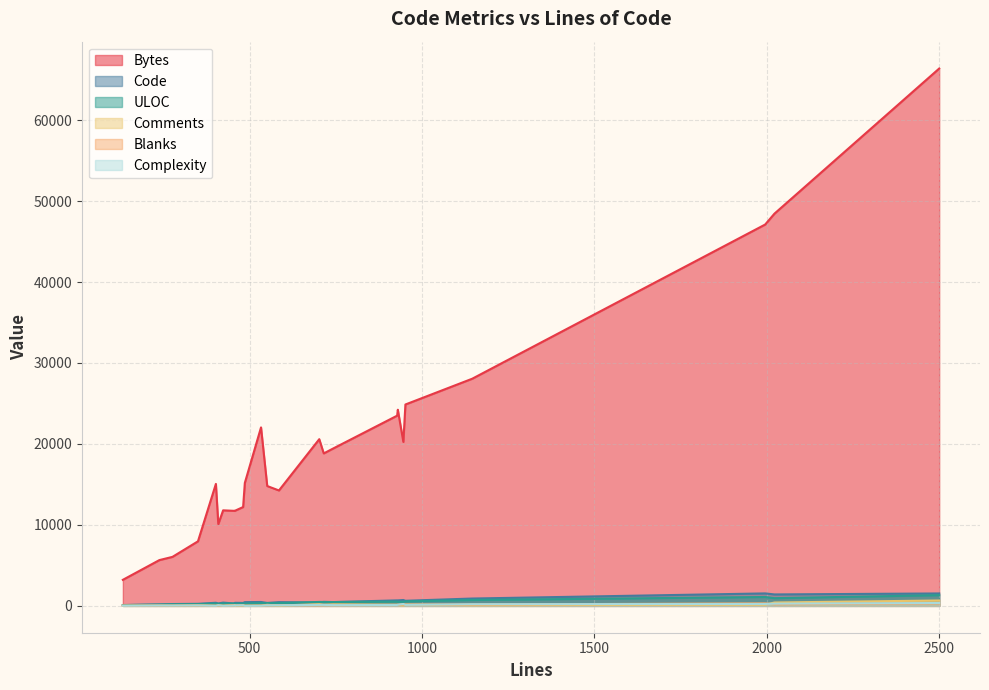

True or false: Blanks and Code intersect in this chart.

False